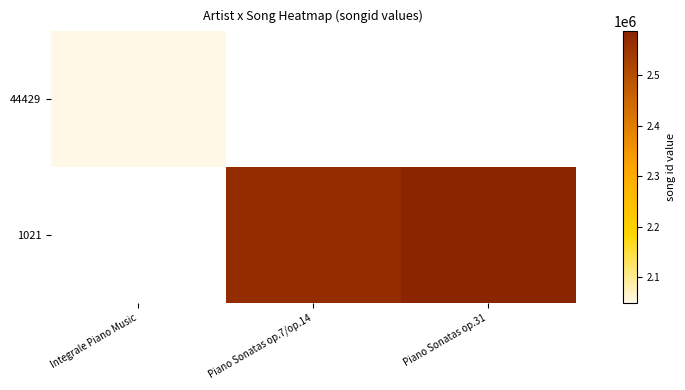

How many categories are shown in the chart?

3